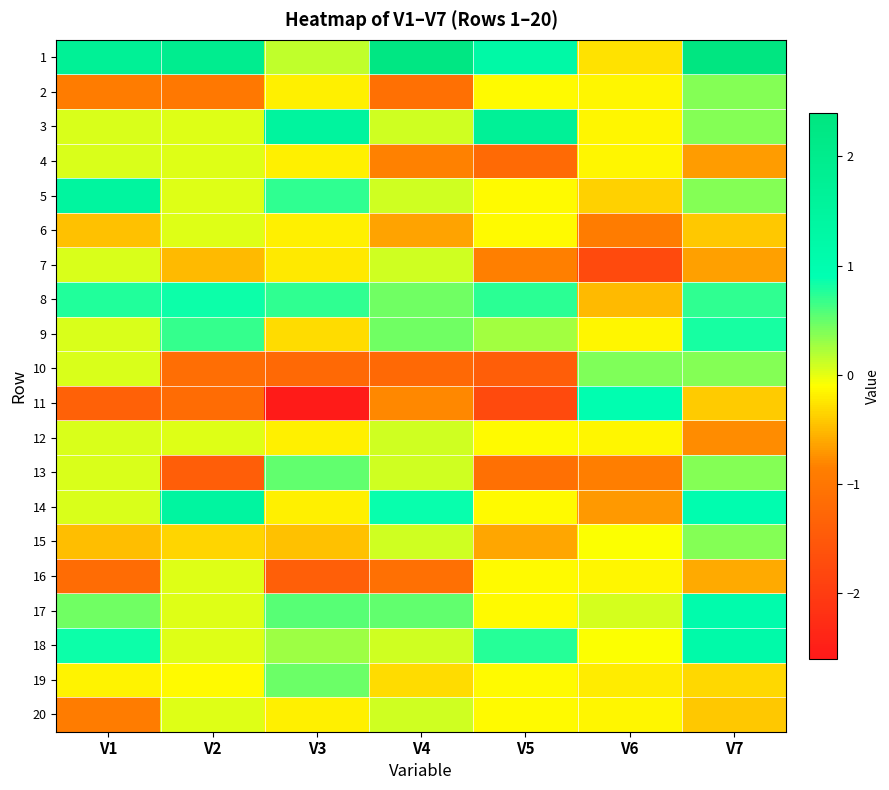

At V4, list the series in order from smallest to largest.

10, 16, 2, 4, 11, 6, 19, 3, 5, 7, 12, 13, 15, 18, 20, 9, 8, 17, 14, 1